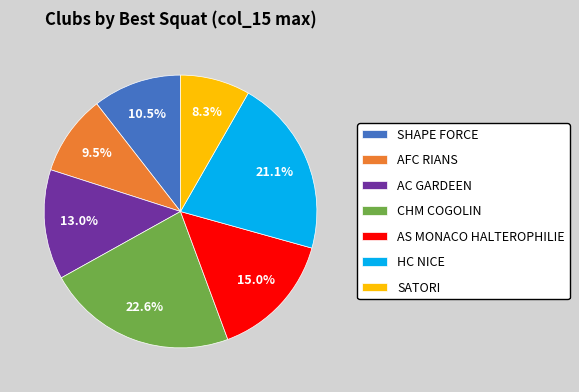

Combined, what portion of the pie is AFC RIANS and SATORI?

17.8%